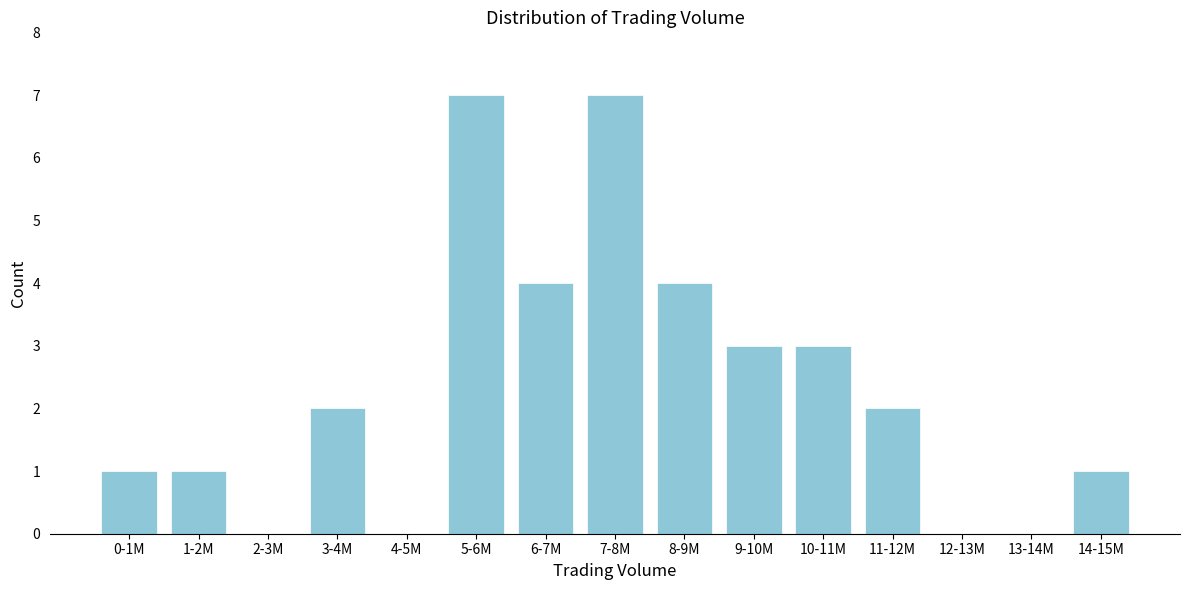

Reading left to right, transcribe all the data shown in this chart.

0-1M=1	1-2M=1	2-3M=0	3-4M=2	4-5M=0	5-6M=7	6-7M=4	7-8M=7	8-9M=4	9-10M=3	10-11M=3	11-12M=2	12-13M=0	13-14M=0	14-15M=1